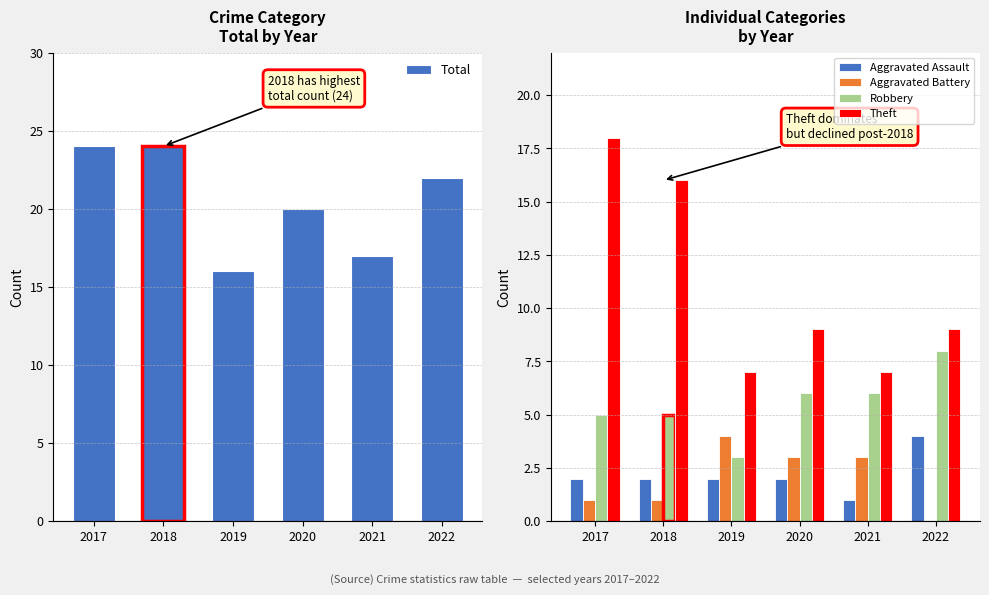

What is the minimum value for Aggravated Assault?

1